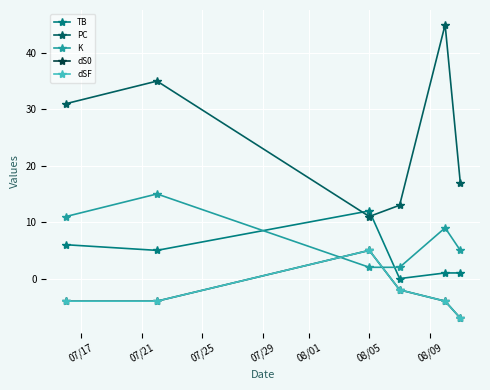

Does the chart have visible grid lines?

Yes